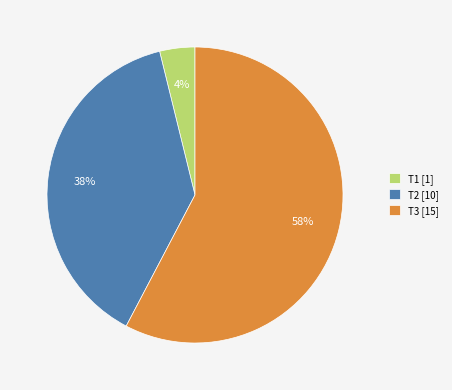

Count the number of slices in the pie.

3